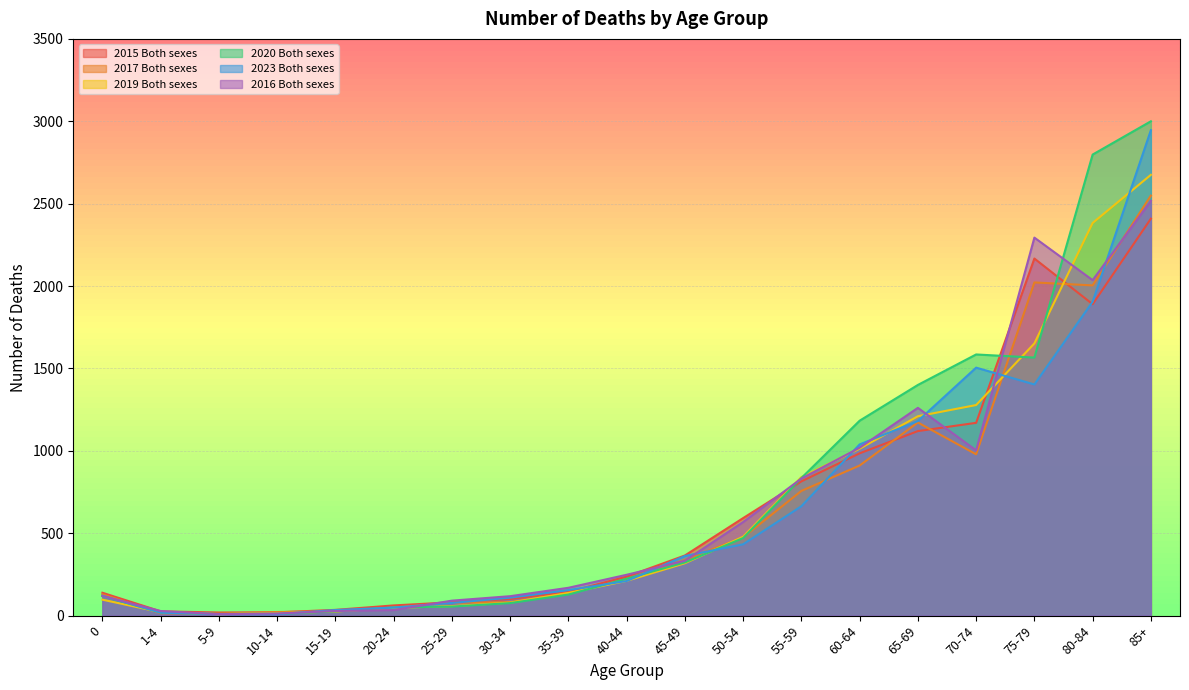

The 2020 Both sexes series shows 1862 at 60-64. True or false?

False